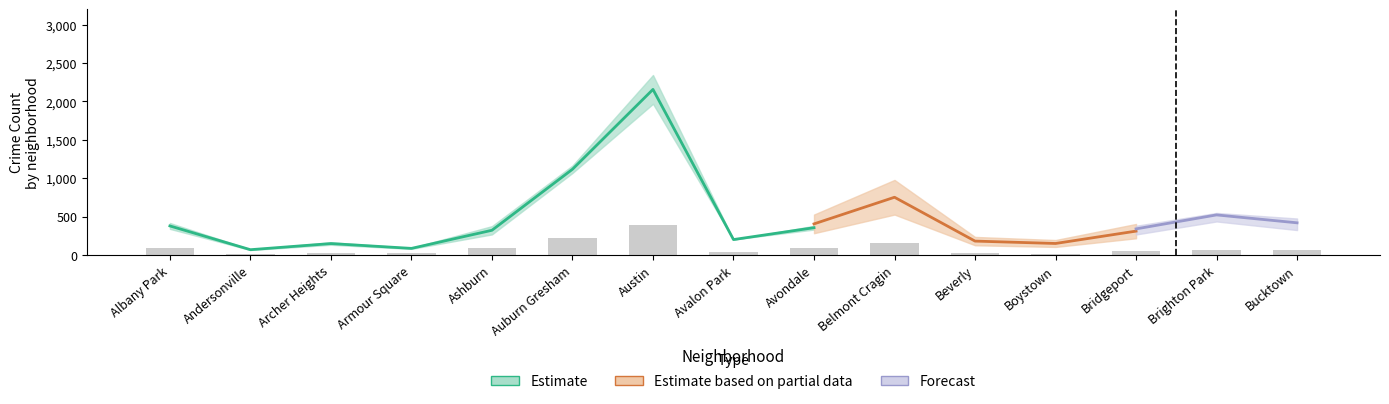

How many groups of bars are there?

15